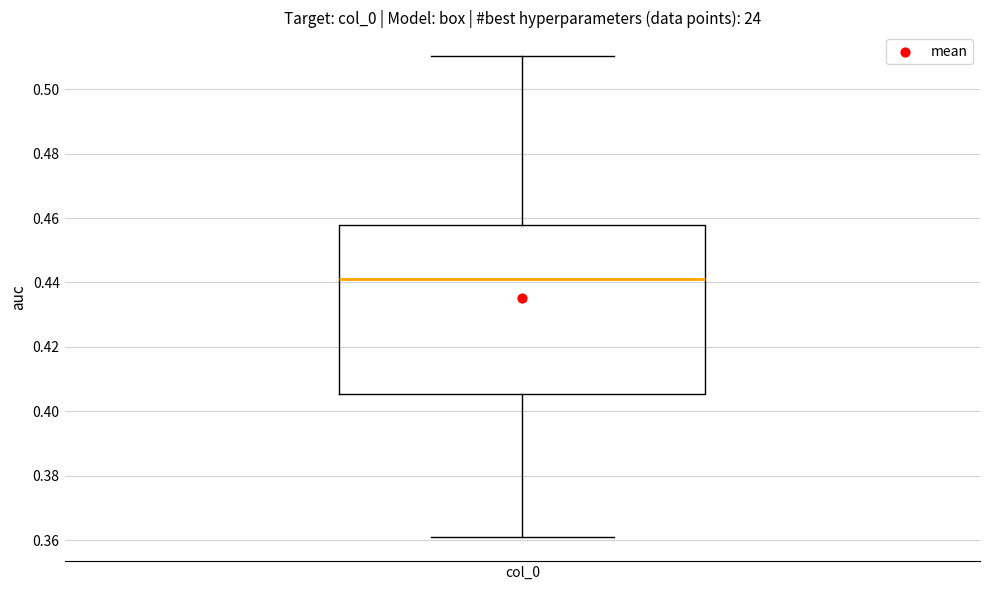

Read this box plot against the y-axis: the position of the median line, the range covered by the box, and the ends of both whiskers. The values are not printed on the chart, so give them approximately, as read against the axis.

median 0.440, box 0.406 to 0.458, whiskers 0.360 to 0.510